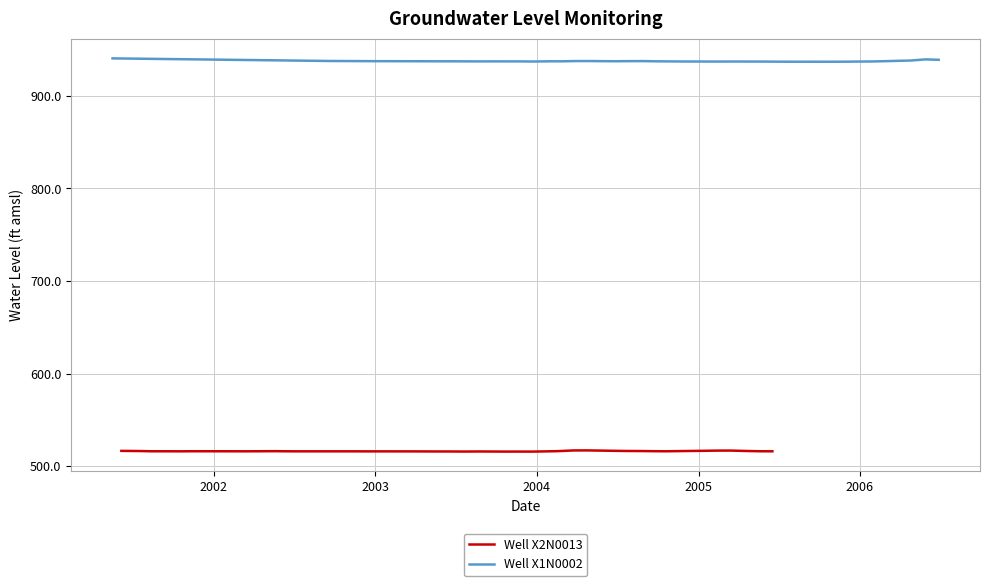

What is the average value of the Well X2N0013 series?

516.4